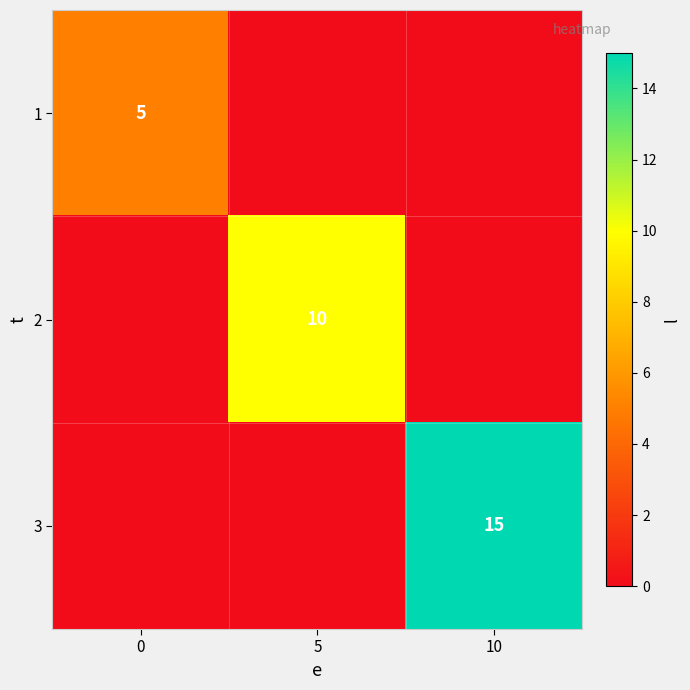

Is it true that 3 equals 15 at 10?

True